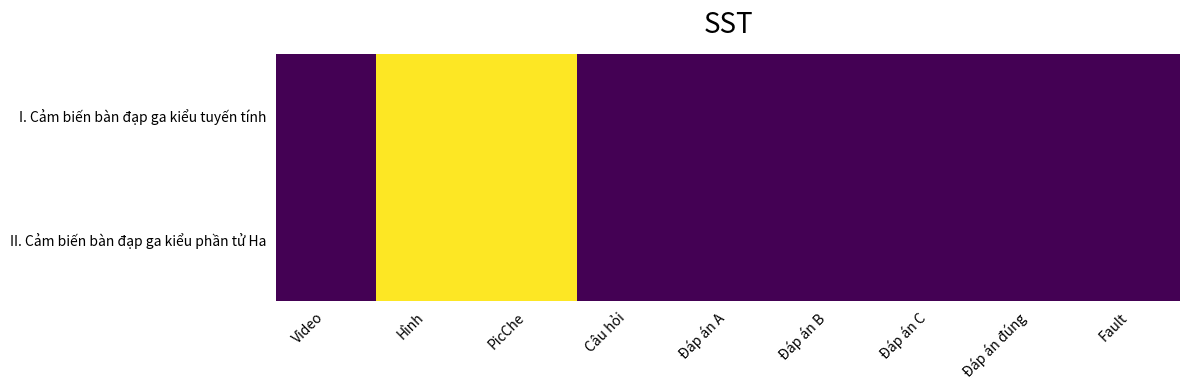

Reading left to right, transcribe all the data shown in this chart.

I. Cảm biến bàn đạp ga kiểu tuyến tính: Video=0	Hình=1	PicChe=1	Câu hỏi=0	Đáp án A=0	Đáp án B=0	Đáp án C=0	Đáp án đúng=0	Fault=0
II. Cảm biến bàn đạp ga kiểu phần tử Ha: Video=0	Hình=1	PicChe=1	Câu hỏi=0	Đáp án A=0	Đáp án B=0	Đáp án C=0	Đáp án đúng=0	Fault=0